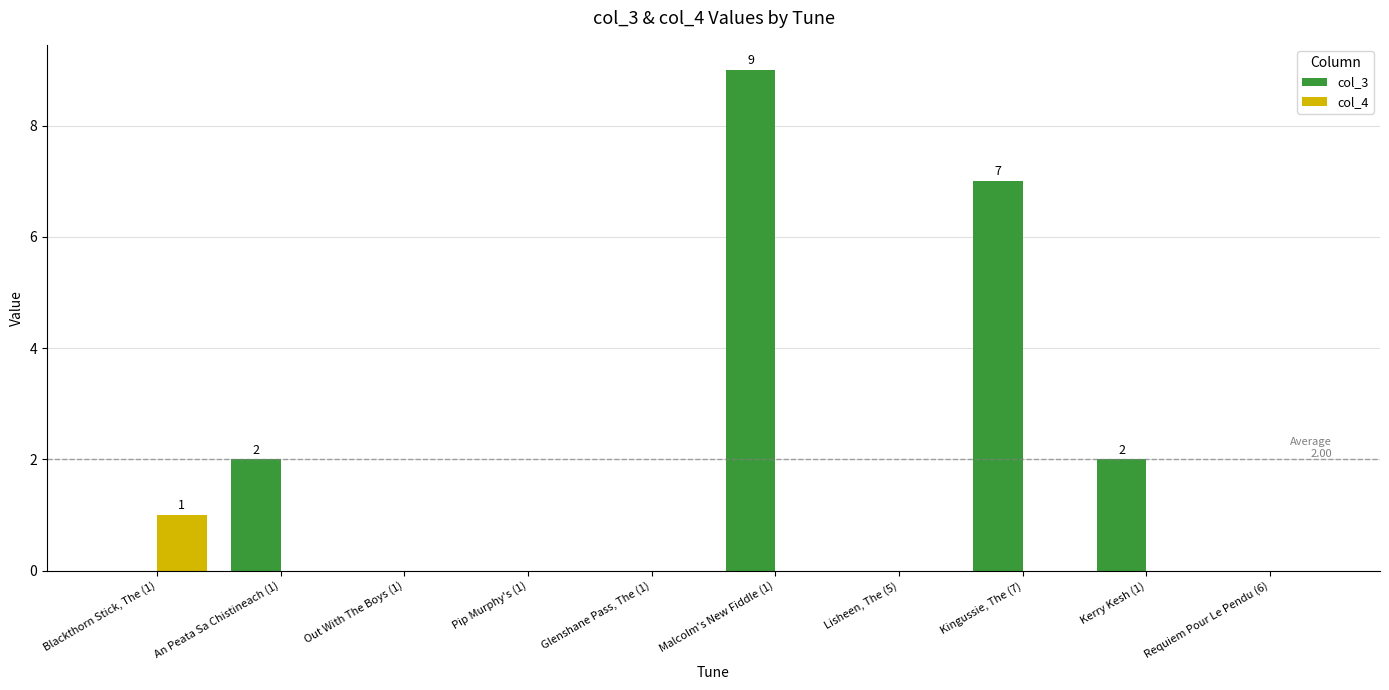

Reading right to left, list all the values displayed in this chart.

col_3: Requiem Pour Le Pendu (6)=0	Kerry Kesh (1)=2	Kingussie, The (7)=7	Lisheen, The (5)=0	Malcolm's New Fiddle (1)=9	Glenshane Pass, The (1)=0	Pip Murphy's (1)=0	Out With The Boys (1)=0	An Peata Sa Chistineach (1)=2	Blackthorn Stick, The (1)=0
col_4: Requiem Pour Le Pendu (6)=0	Kerry Kesh (1)=0	Kingussie, The (7)=0	Lisheen, The (5)=0	Malcolm's New Fiddle (1)=0	Glenshane Pass, The (1)=0	Pip Murphy's (1)=0	Out With The Boys (1)=0	An Peata Sa Chistineach (1)=0	Blackthorn Stick, The (1)=1